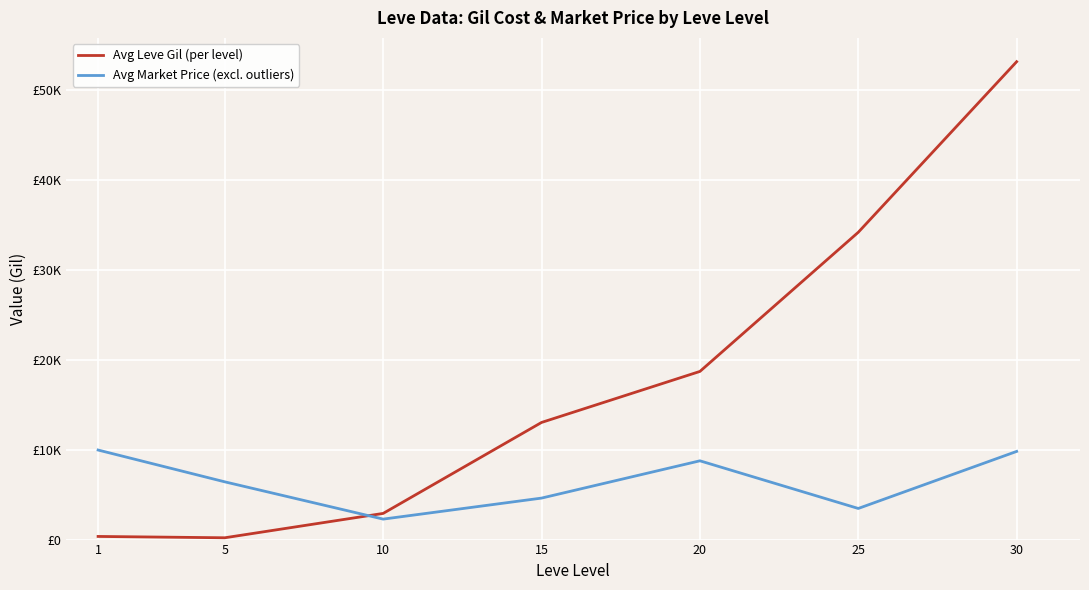

What are all the series names shown in the legend?

Avg Leve Gil (per level), Avg Market Price (excl. outliers)